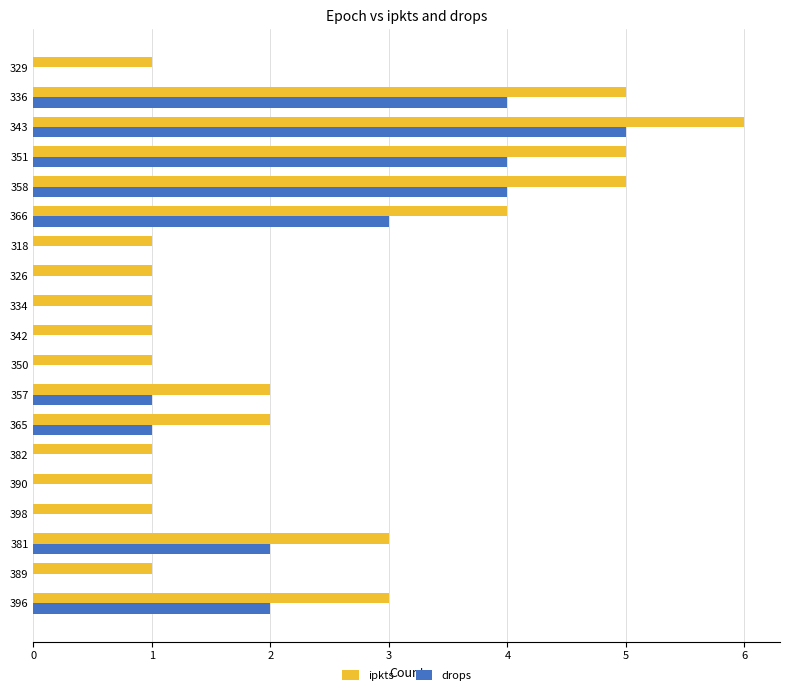

The ipkts series shows 1 at 326. True or false?

True